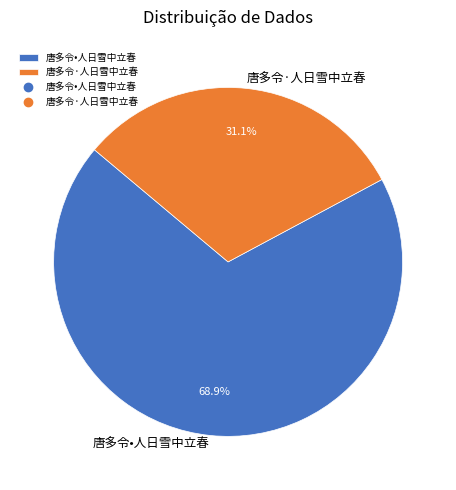

Combined, what portion of the pie is 唐多令•人日雪中立春 and 唐多令·人日雪中立春?

100.0%